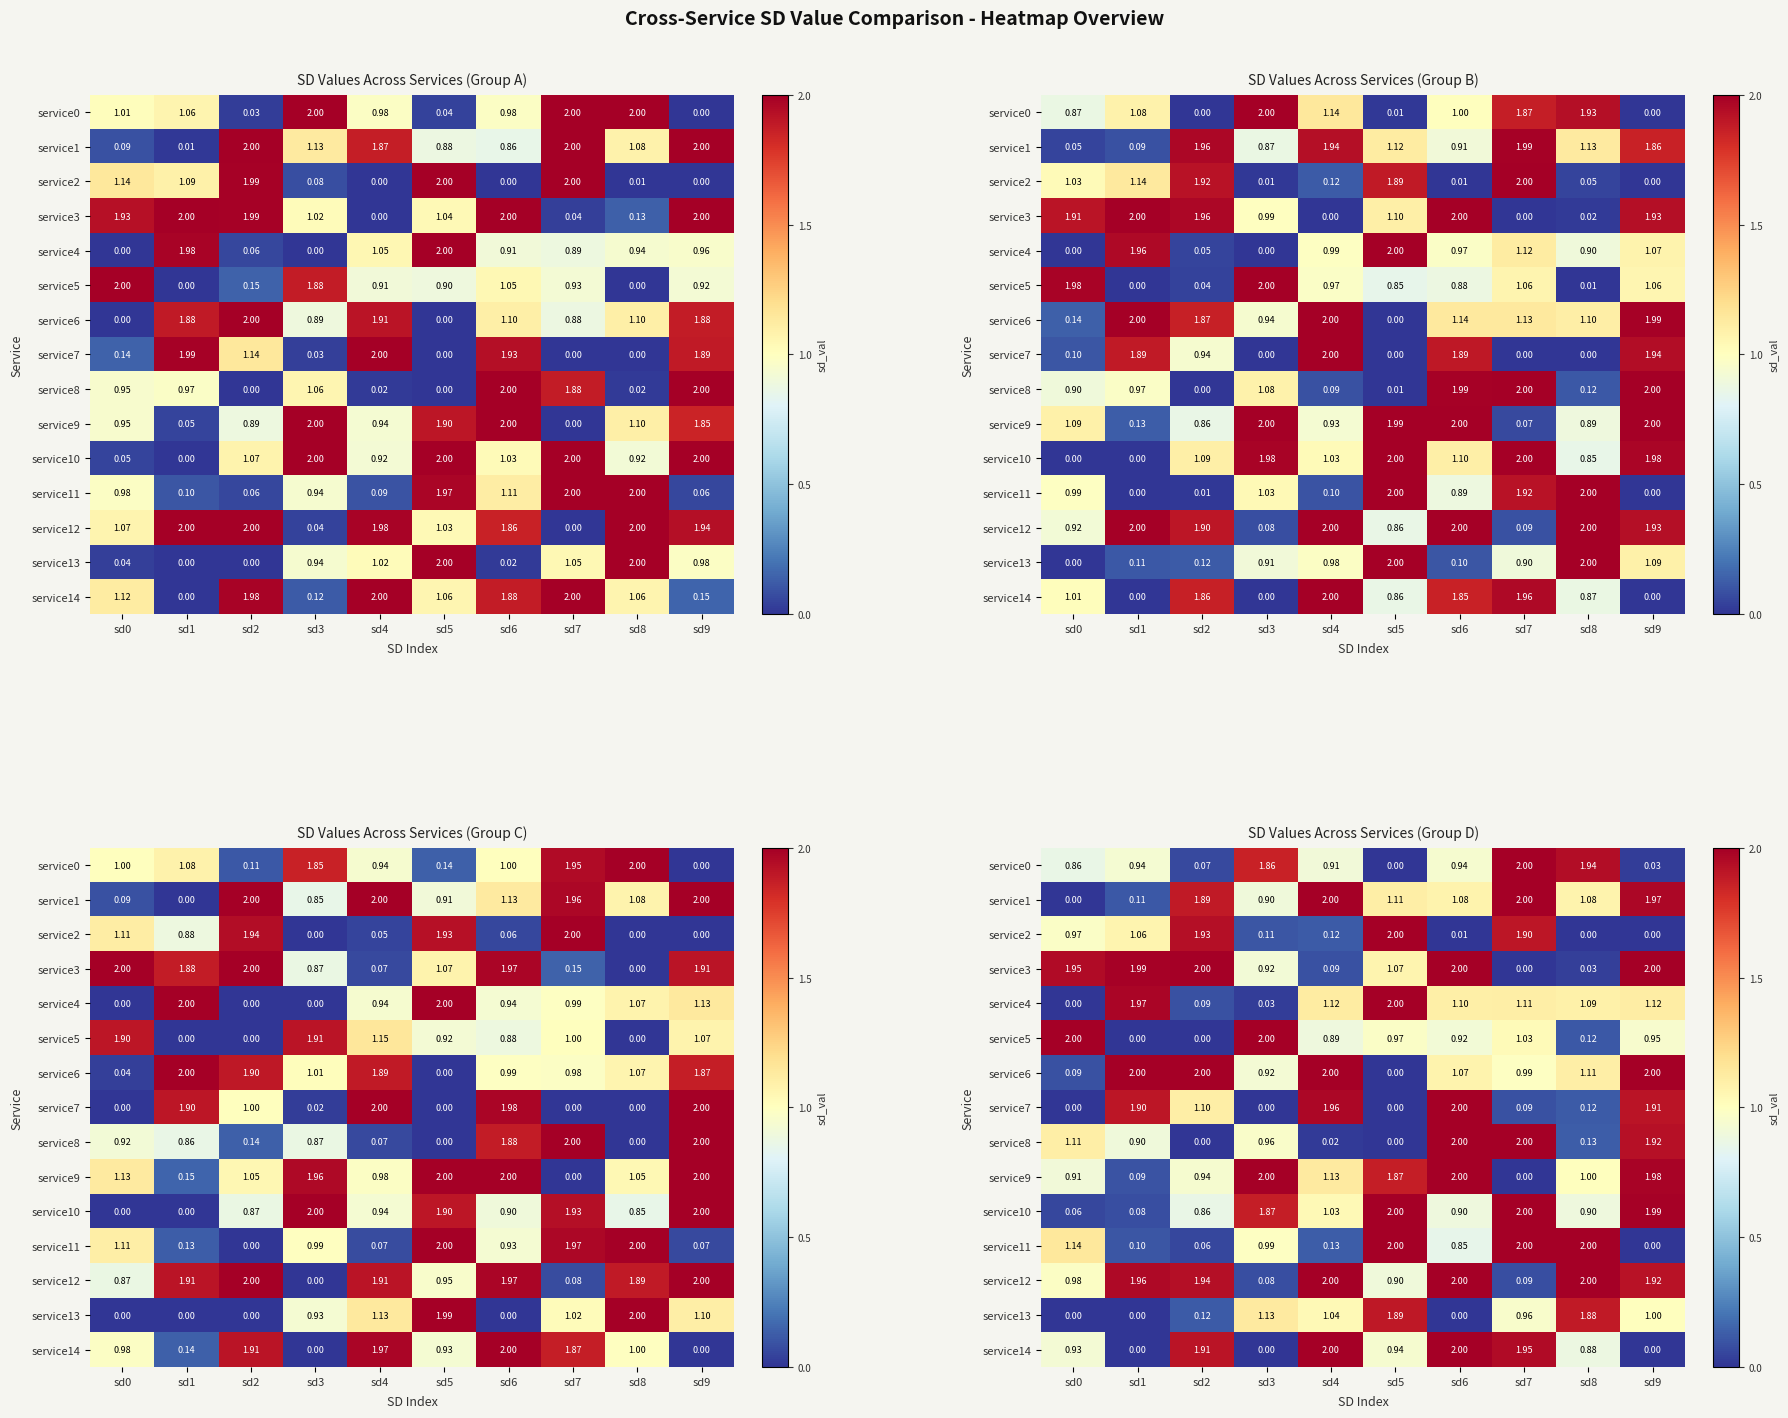

Between sd6 and sd4, which is larger?

sd6